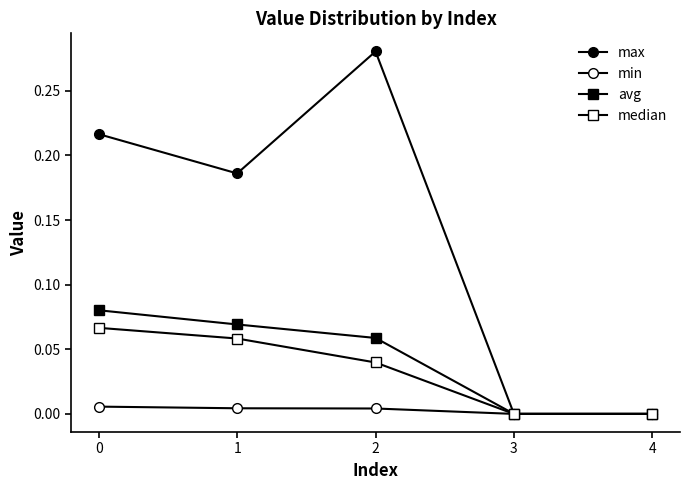

How many lines are shown in the chart?

4